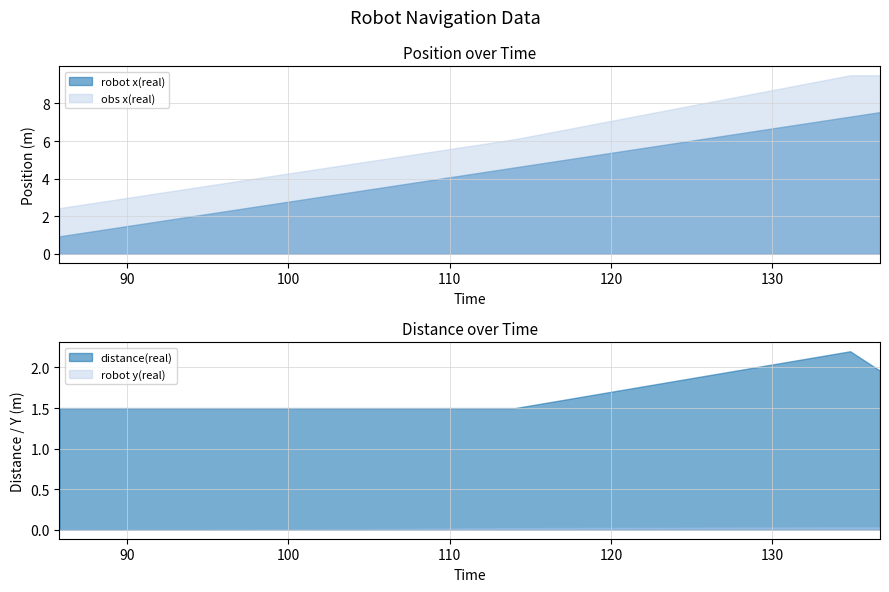

The value of robot y(real) at 85.807 is 0.0. True or false?

False